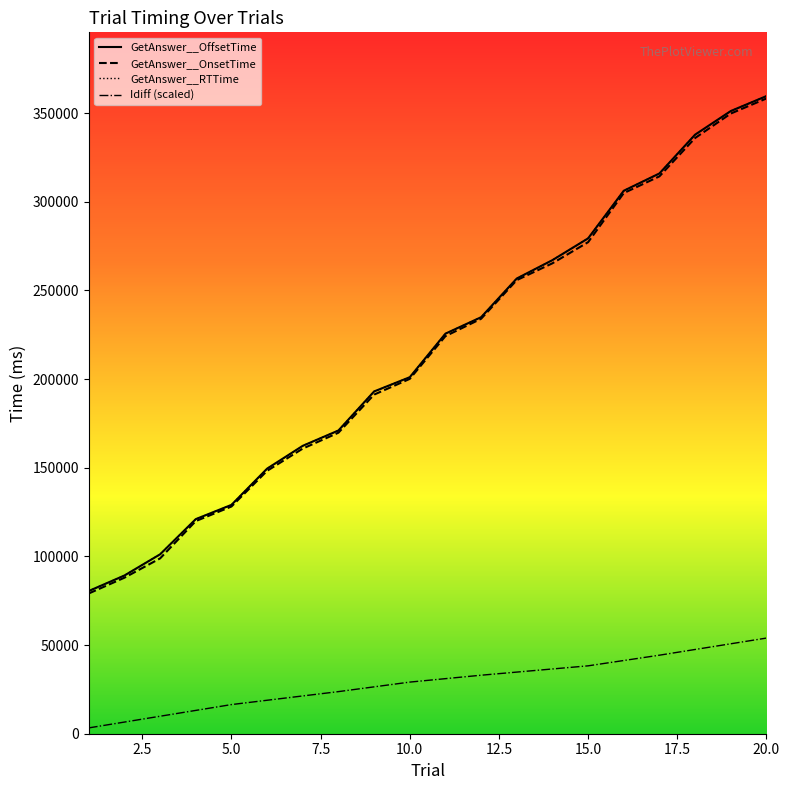

Which series has the widest spread of values?

GetAnswer__OnsetTime